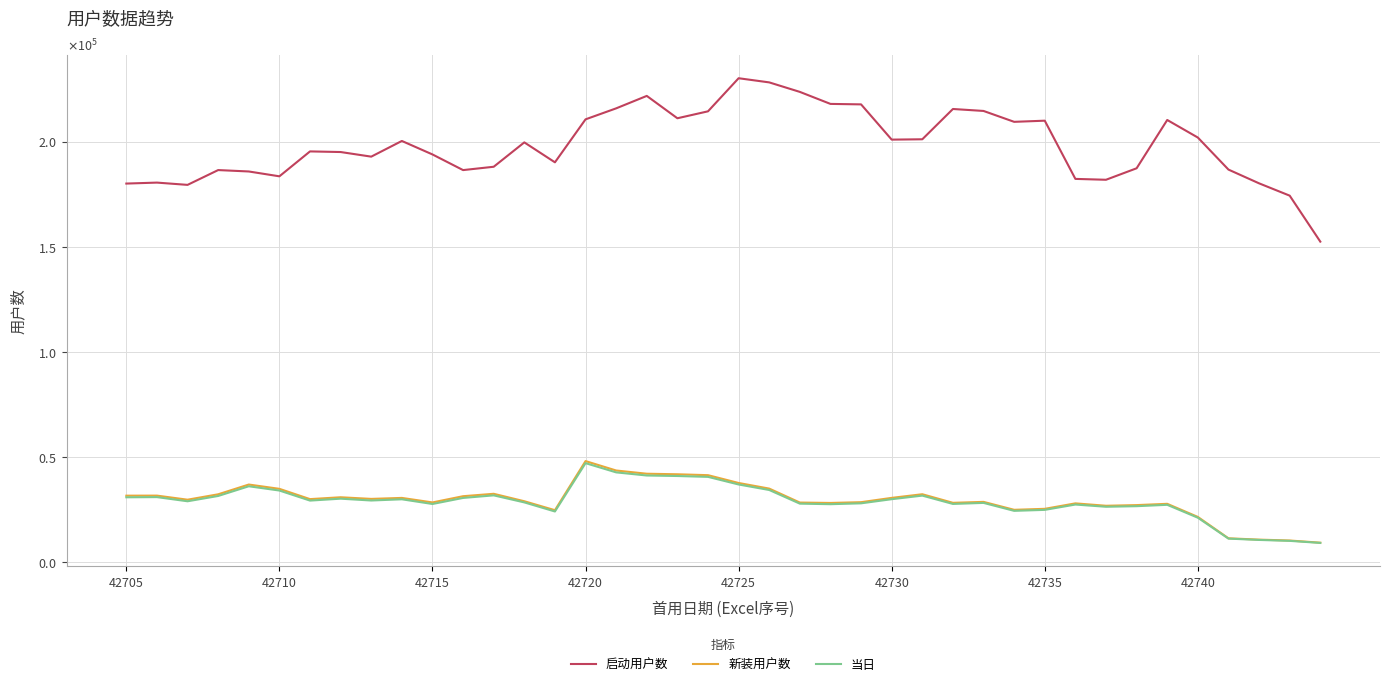

What are all the series names shown in the legend?

启动用户数, 新装用户数, 当日